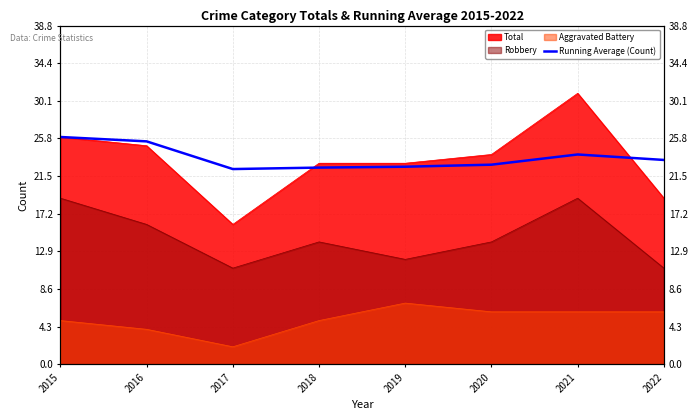

How many lines are shown in the chart?

1